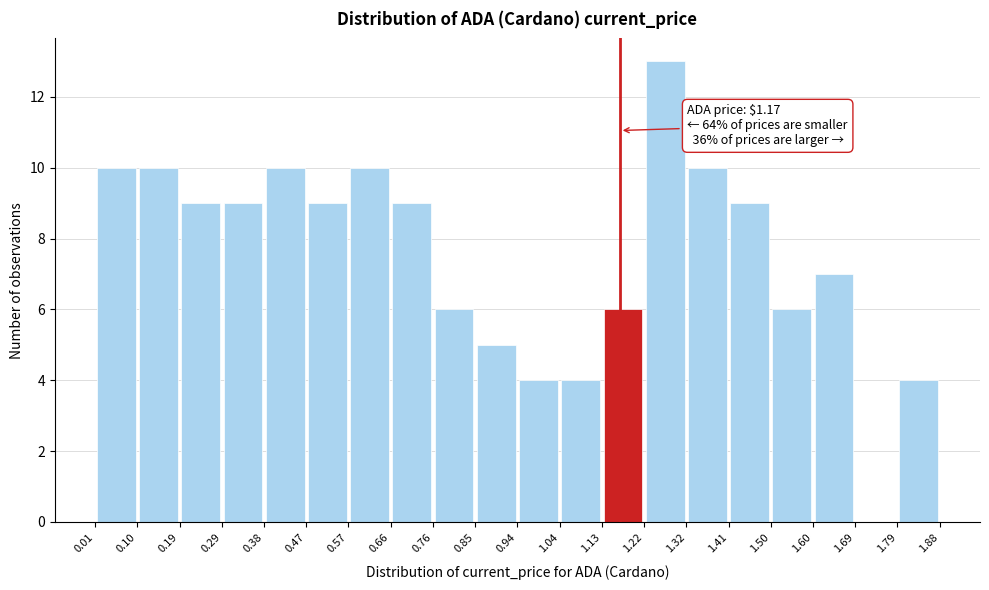

Which range on the x-axis has the tallest bar?

1.22 to 1.32